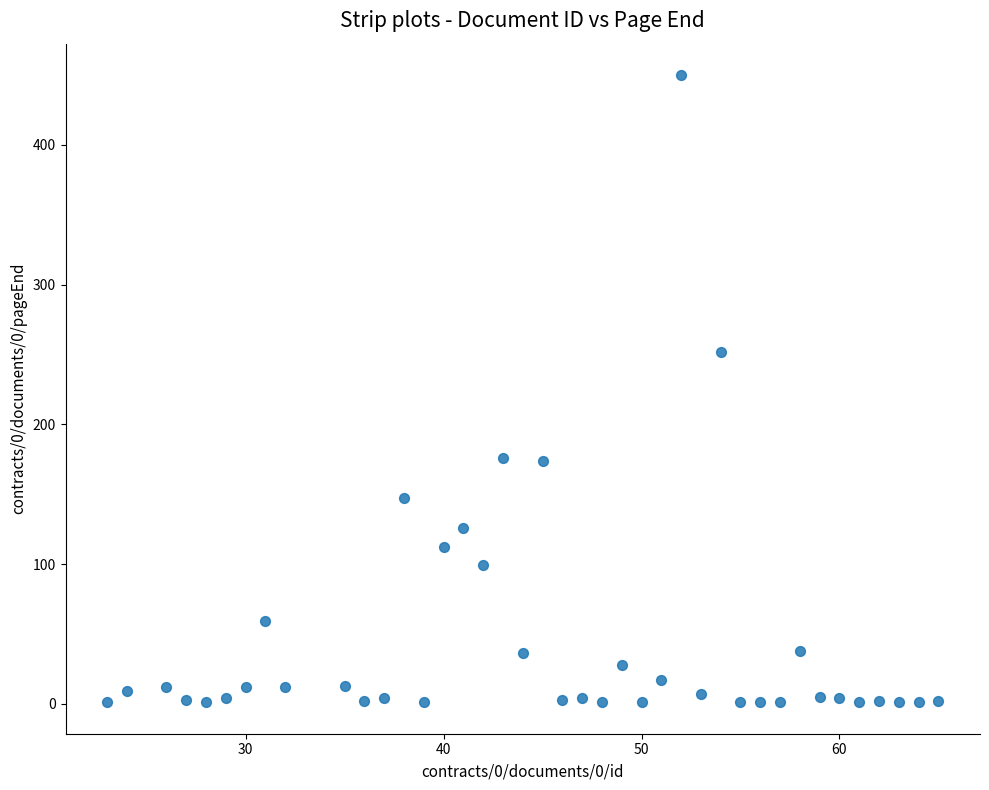

What Y value in the scatter plot is closest to 225?

252